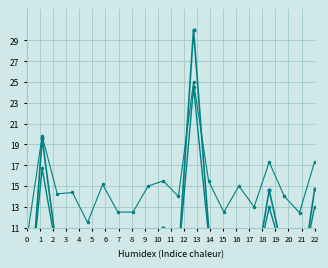

What is the total value across all series at 3?

31.8